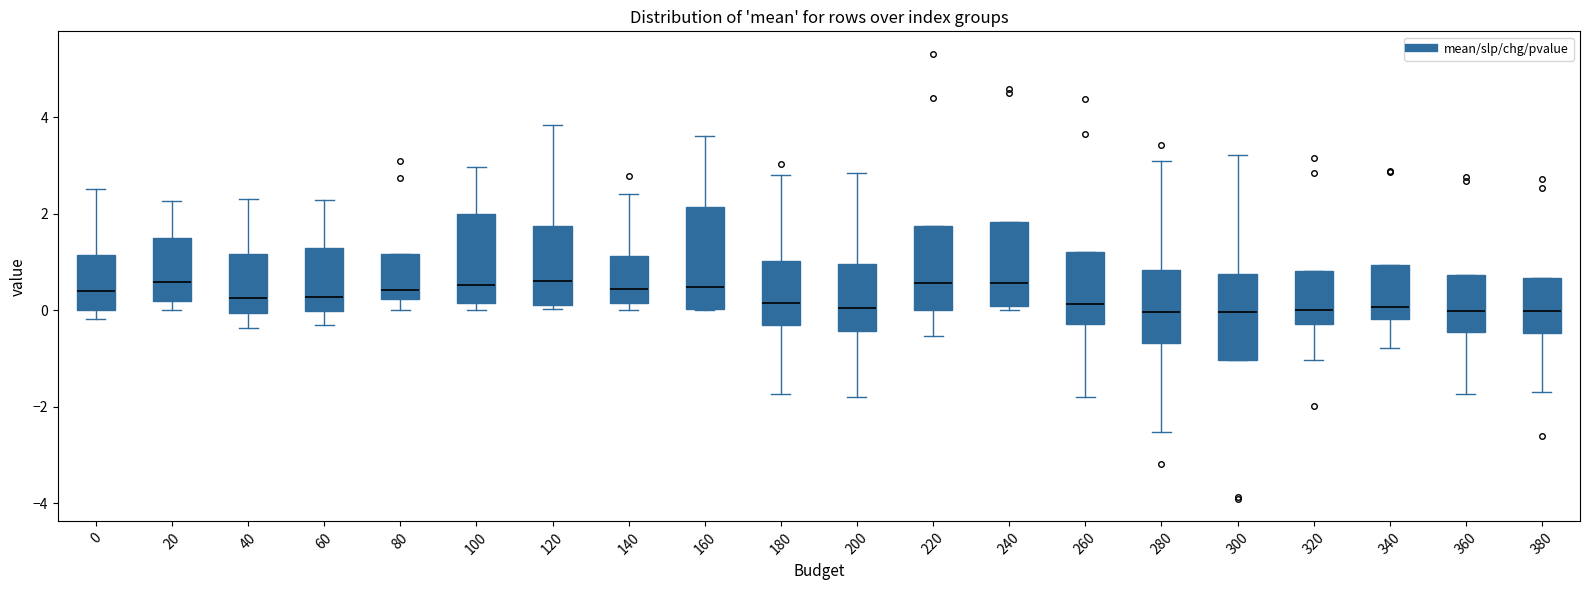

Reading left to right, read every box against the y-axis: the position of its median line, the range the box covers, and the ends of its whiskers. The values are not printed on the chart, so give them approximately, as read against the axis.

0: median 0.4, box 0.0 to 1.2, whiskers -0.2 to 2.6
20: median 0.6, box 0.2 to 1.4, whiskers 0.0 to 2.2
40: median 0.2, box 0.0 to 1.2, whiskers -0.4 to 2.4
60: median 0.2, box 0.0 to 1.2, whiskers -0.2 to 2.2
80: median 0.4, box 0.2 to 1.2, whiskers 0.0 to 1.2
100: median 0.6, box 0.2 to 2.0, whiskers 0.0 to 3.0
120: median 0.6, box 0.2 to 1.8, whiskers 0.0 to 3.8
140: median 0.4, box 0.2 to 1.2, whiskers 0.0 to 2.4
160: median 0.4, box 0.0 to 2.2, whiskers 0.0 to 3.6
180: median 0.2, box -0.2 to 1.0, whiskers -1.8 to 2.8
200: median 0.0, box -0.4 to 1.0, whiskers -1.8 to 2.8
220: median 0.6, box 0.0 to 1.8, whiskers -0.6 to 1.8
240: median 0.6, box 0.0 to 1.8, whiskers 0.0 (just below the box's lower edge) to 1.8
260: median 0.2, box -0.2 to 1.2, whiskers -1.8 to 1.2
280: median 0.0, box -0.6 to 0.8, whiskers -2.6 to 3.2
300: median 0.0, box -1.0 to 0.8, whiskers -1.0 to 3.2
320: median 0.0, box -0.2 to 0.8, whiskers -1.0 to 0.8
340: median 0.0, box -0.2 to 1.0, whiskers -0.8 to 1.0
360: median 0.0, box -0.4 to 0.8, whiskers -1.8 to 0.8
380: median 0.0, box -0.4 to 0.6, whiskers -1.6 to 0.6